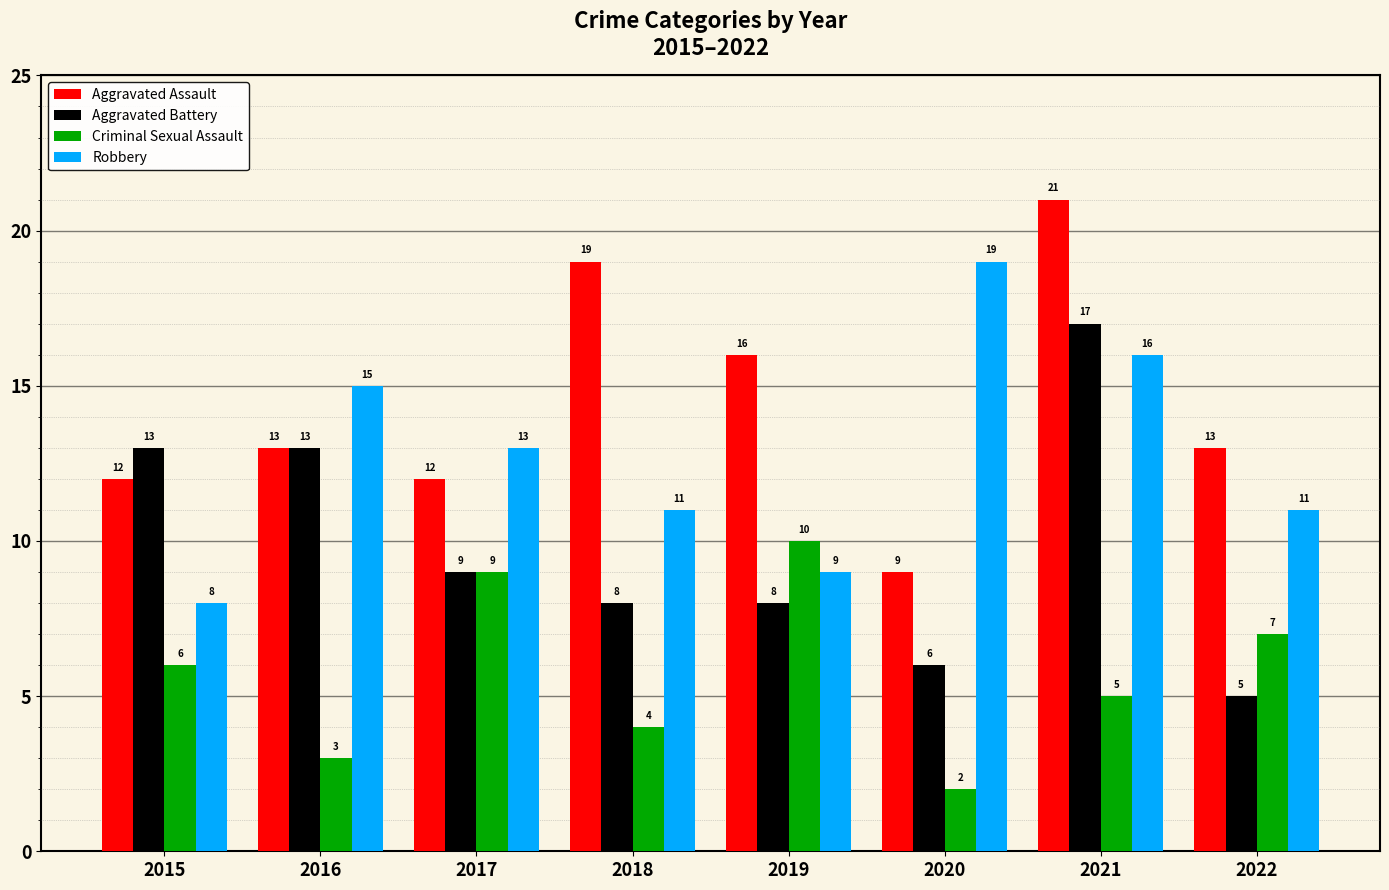

What is the greatest value displayed?

21